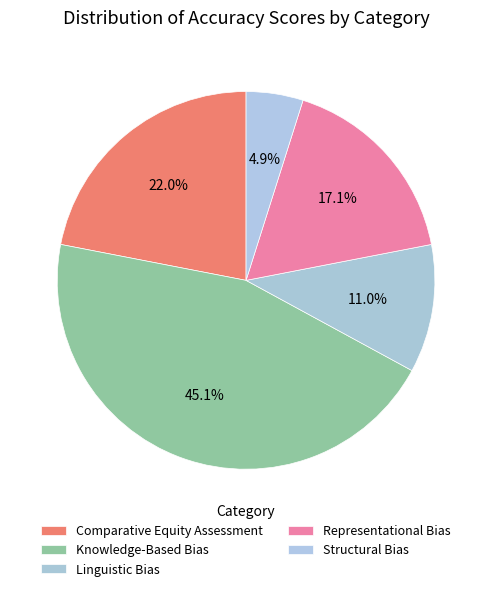

How many segments does this pie chart have?

5